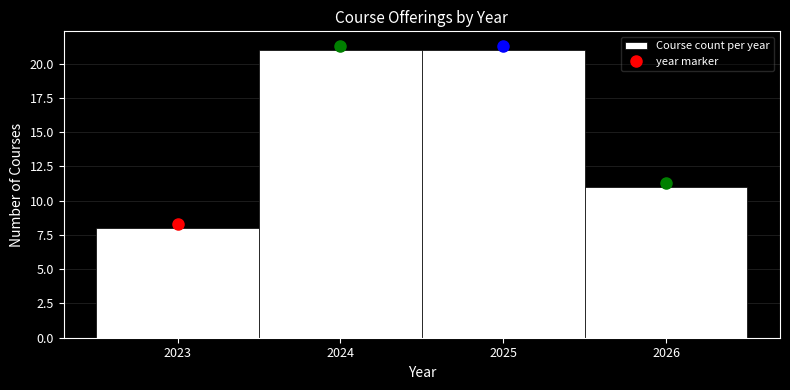

Reading left to right, transcribe this chart: for each bar, give the range it covers on the x-axis and its height. The values are not printed on the chart, so give them approximately, as read against the axis.

2022.5 to 2023.5: 8
2023.5 to 2024.5: 21
2024.5 to 2025.5: 21
2025.5 to 2026.5: 11